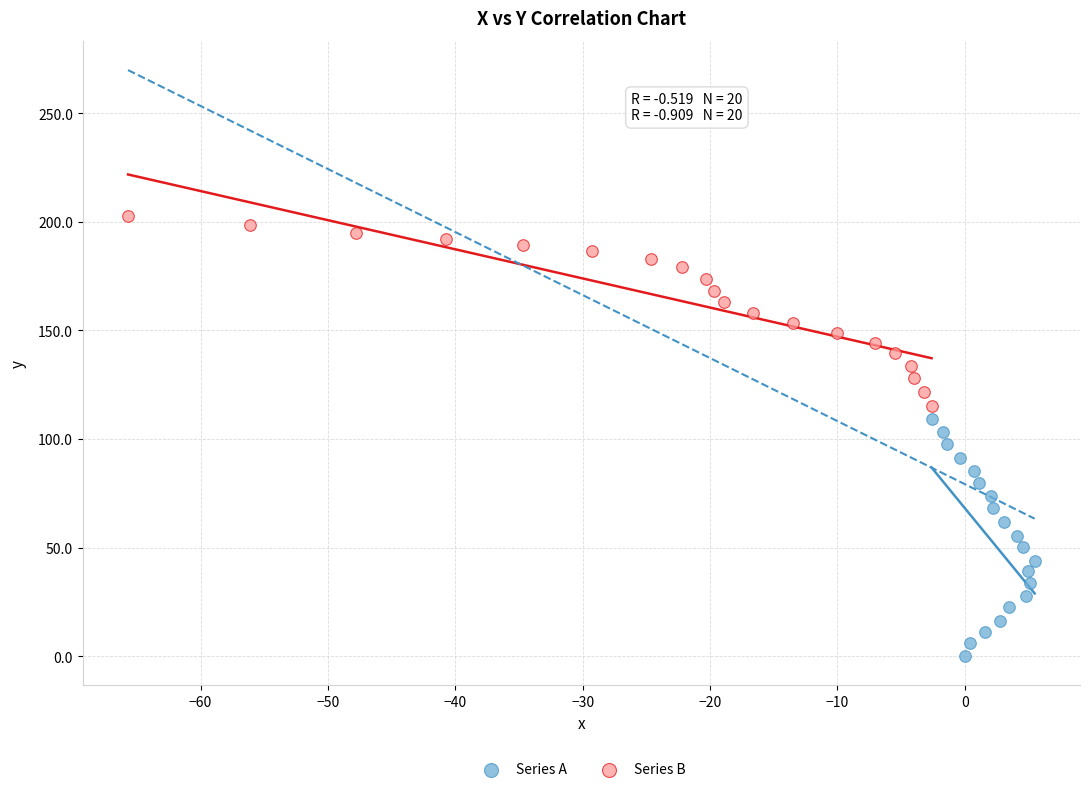

Which series reaches the maximum Y coordinate?

Series B